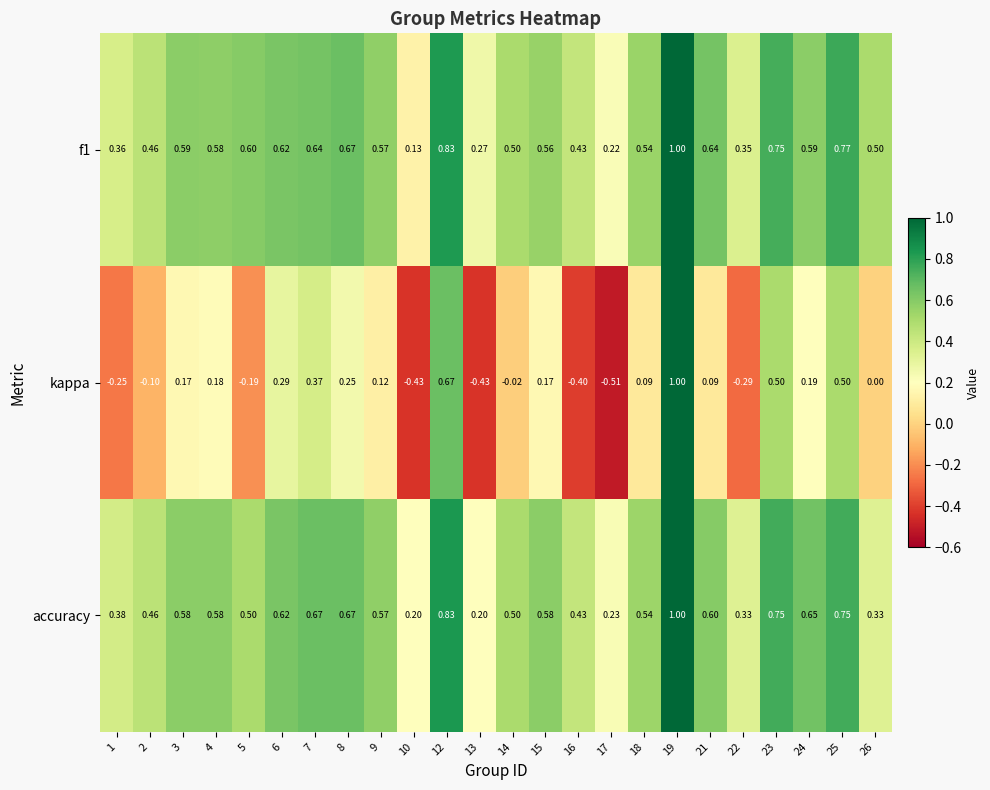

What is the greatest value displayed?

1.0